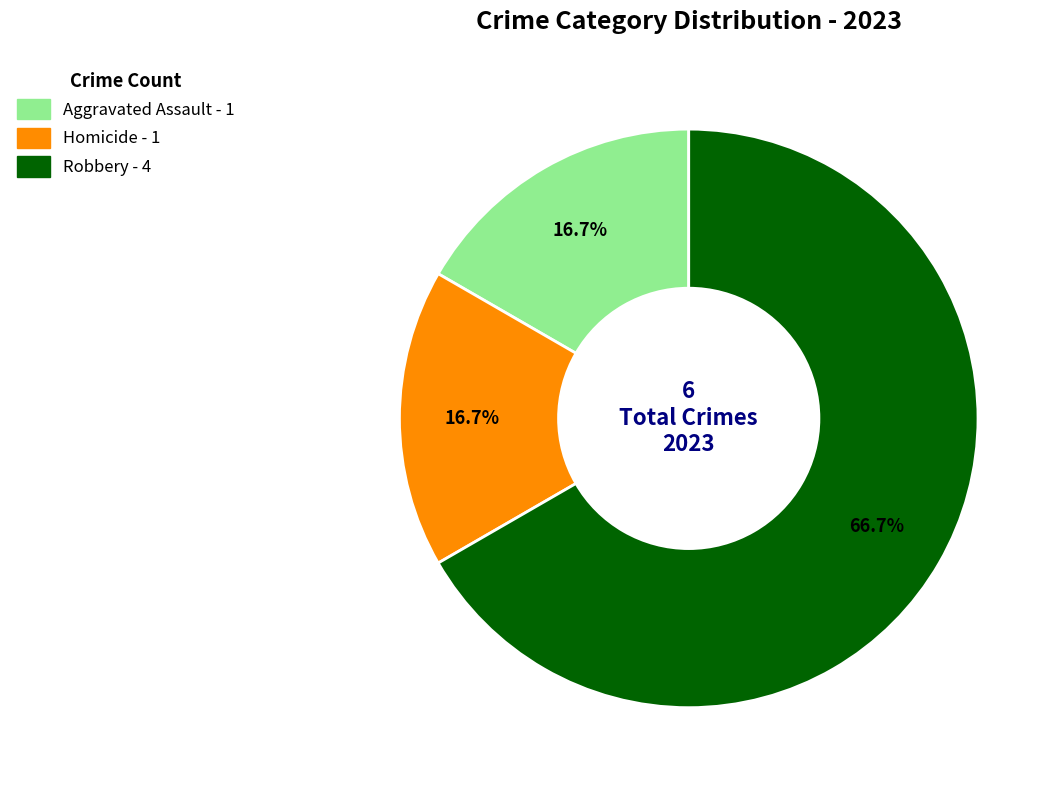

Does any single category account for the majority?

Yes